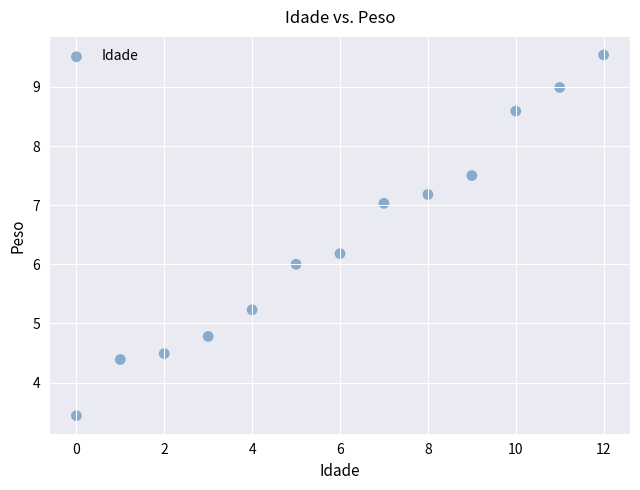

What is the range of Y values (max minus min)?

6.1